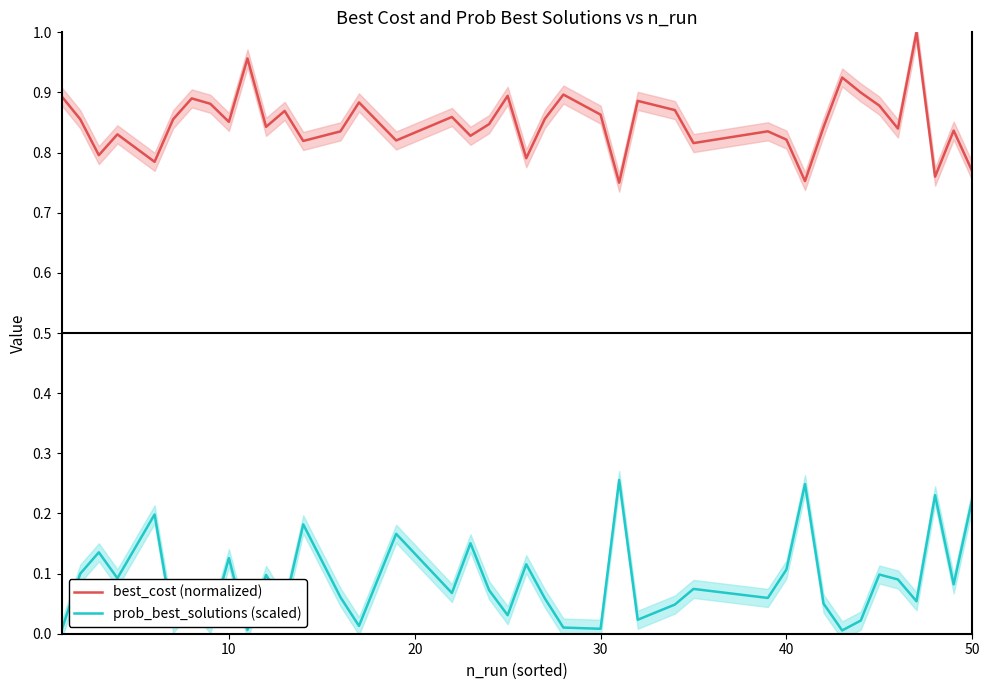

True or false: prob_best_solutions (scaled) and best_cost (normalized) cross at least once.

False